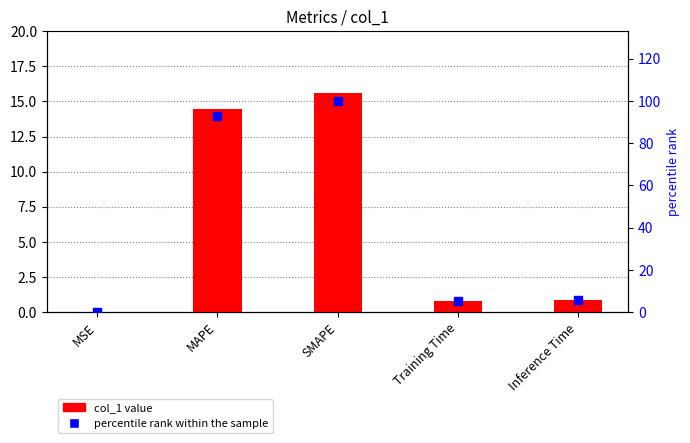

Which series has the largest Y range (max minus min)?

percentile rank within the sample